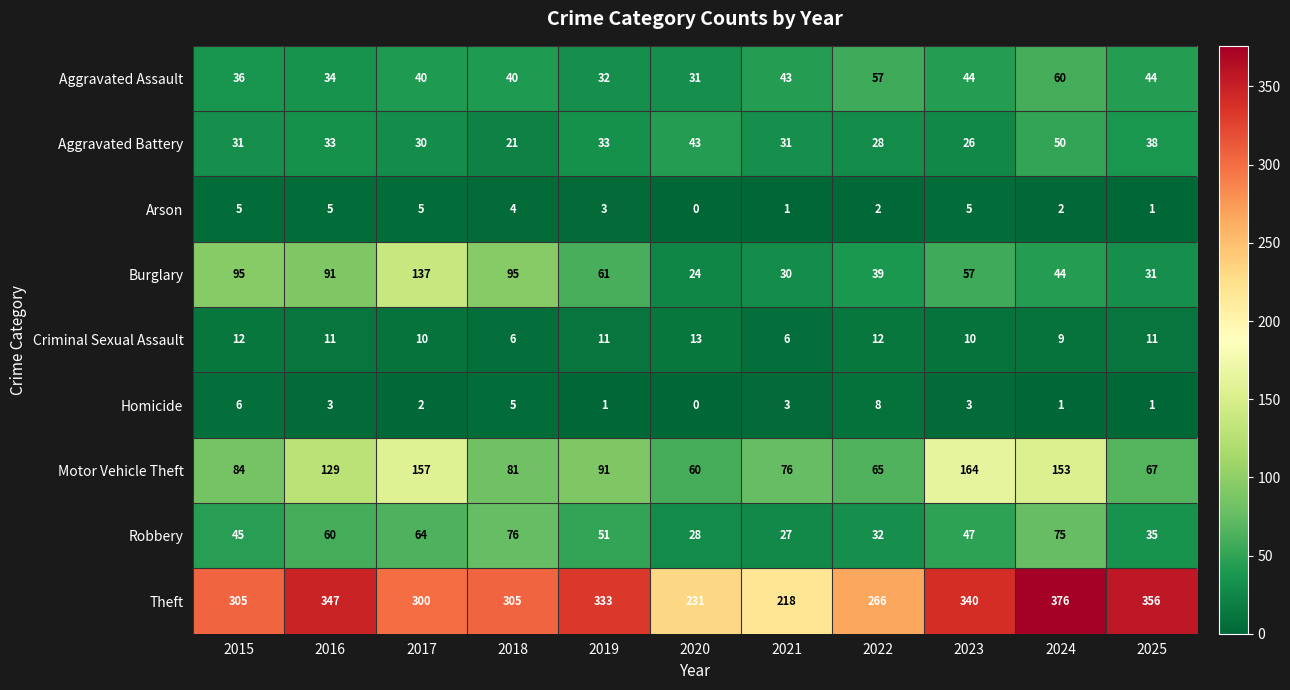

Between 2016 and 2025, which series saw the biggest shift?

Motor Vehicle Theft